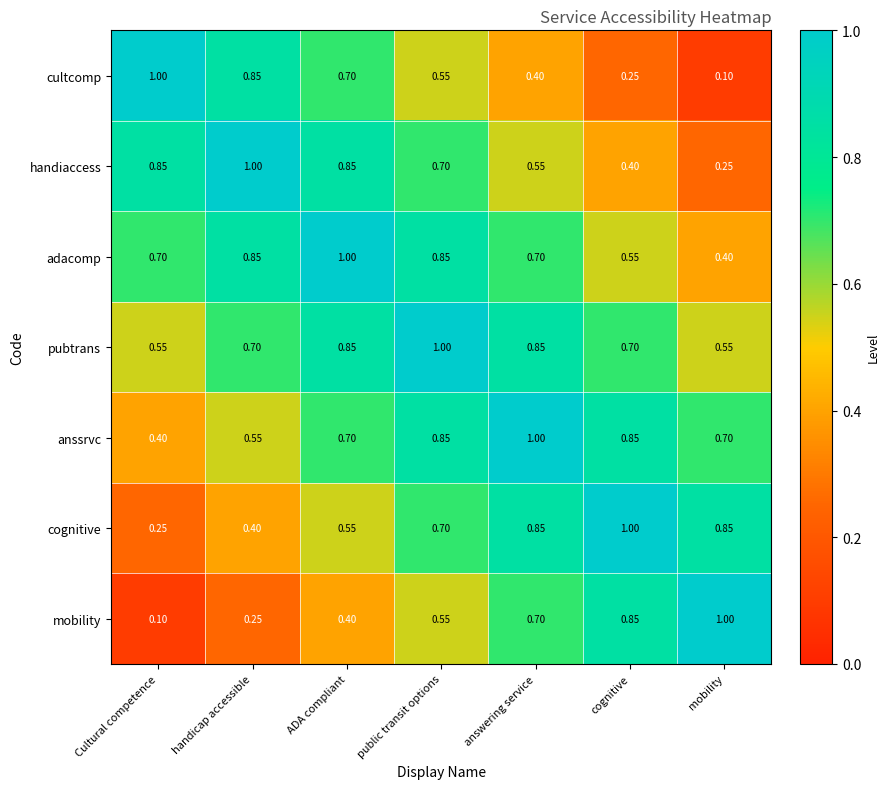

Is the value of adacomp at handicap accessible greater than the value of cognitive at Cultural competence?

Yes